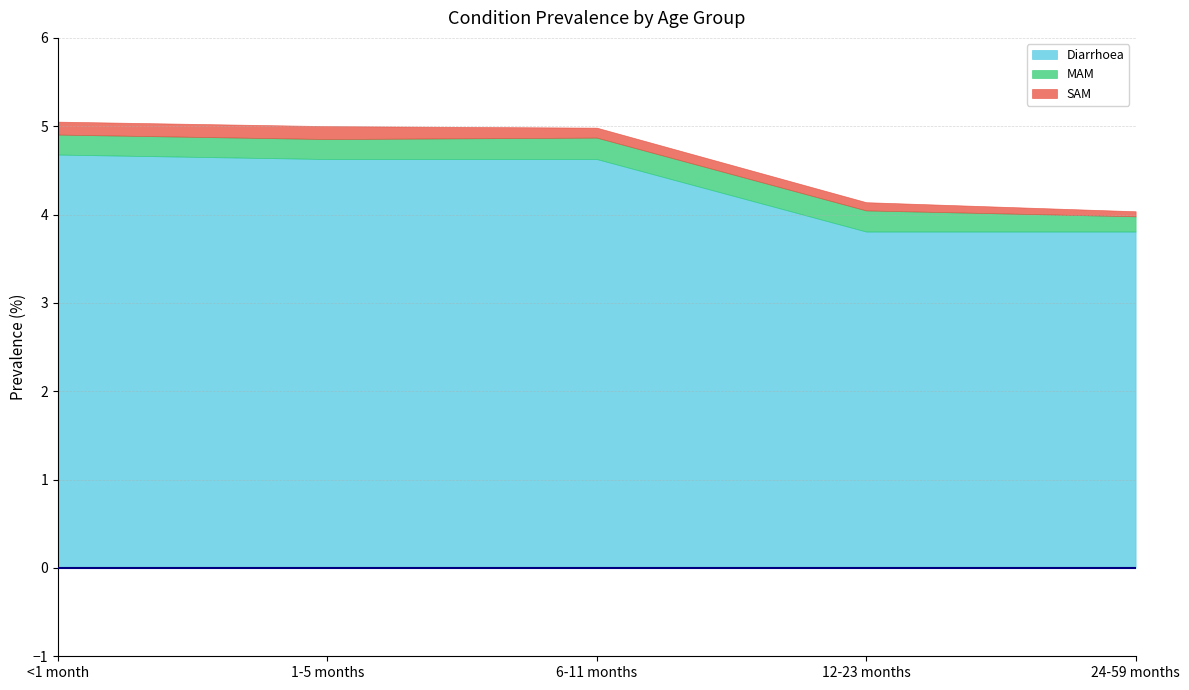

Which category has the lowest value in the MAM series?

24-59 months